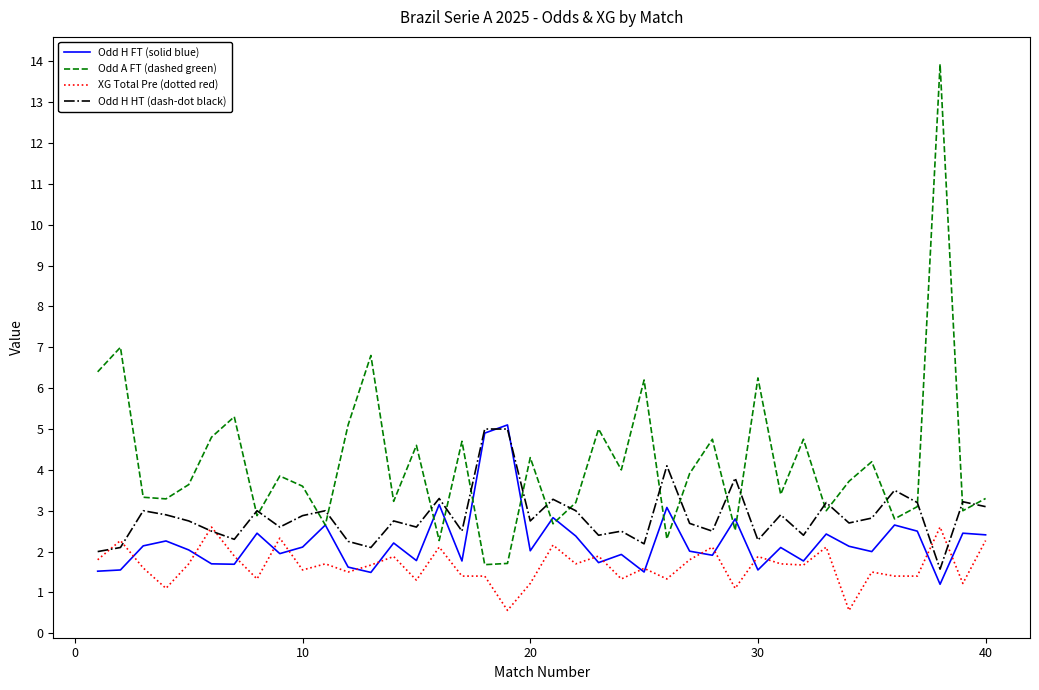

What is the difference between the maximum and minimum values in the Odd H HT (dash-dot black) series?

3.4